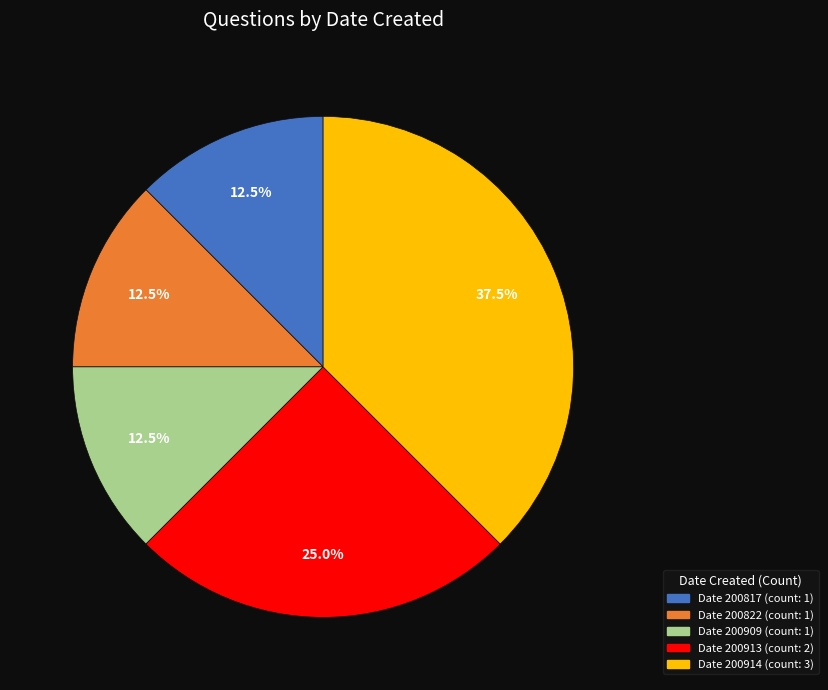

Is there a majority slice in this chart?

No